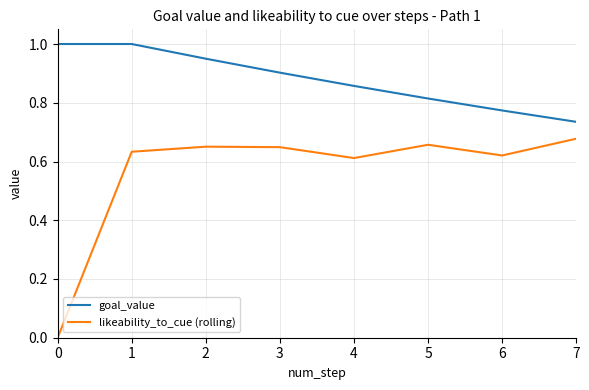

True or false: goal_value and likeability_to_cue (rolling) intersect in this chart.

False